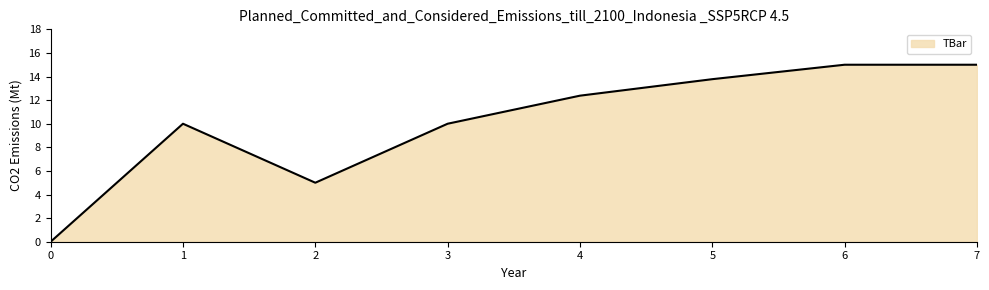

How many lines are shown in the chart?

1